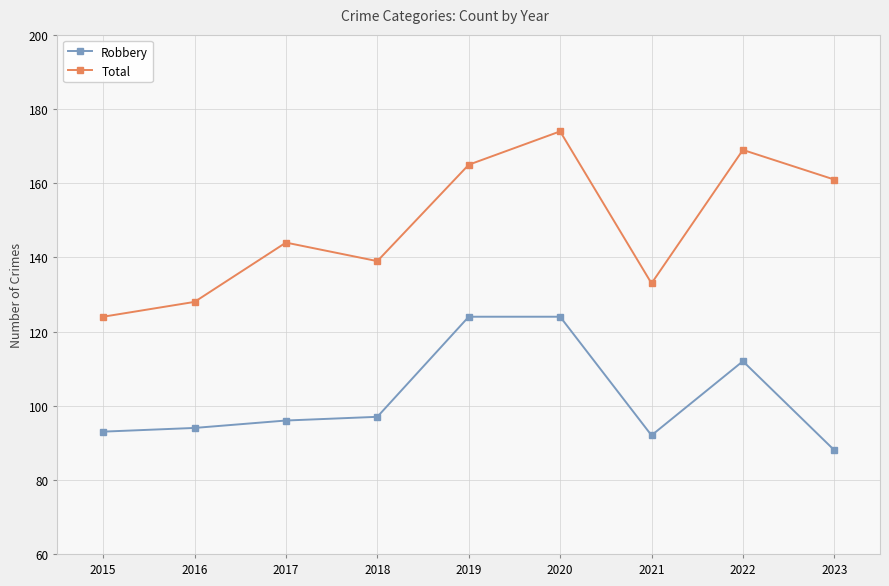

What value does the Robbery series have at 2016, to the nearest 10?

90